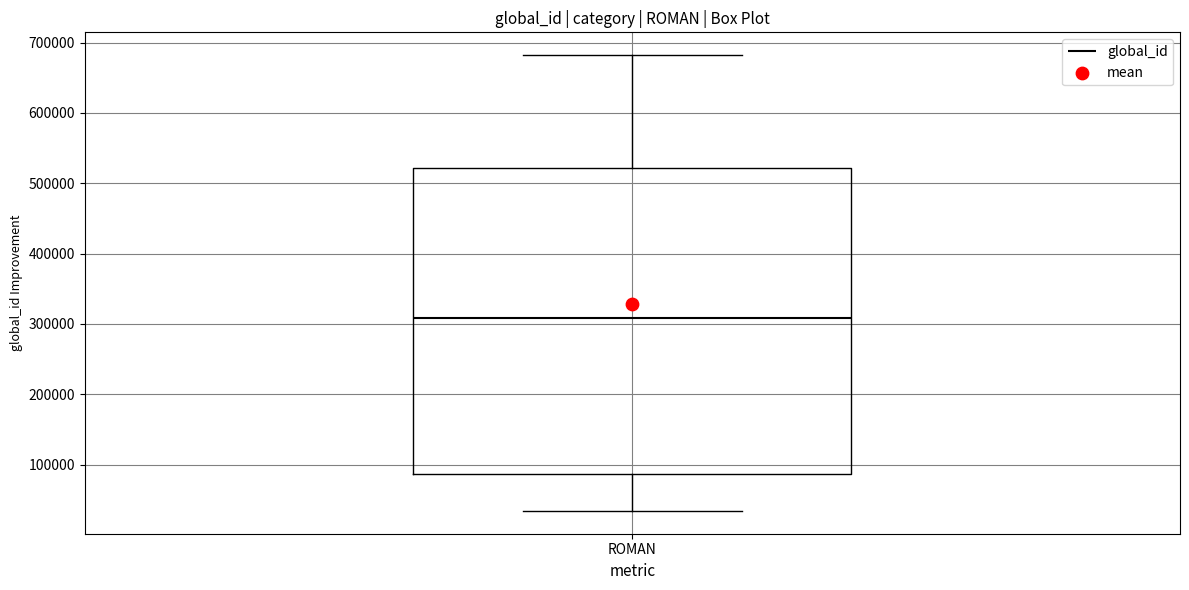

Where is the lower edge of the box for ROMAN on the y-axis? The values are not printed on the chart, so give them approximately, as read against the axis.

90000